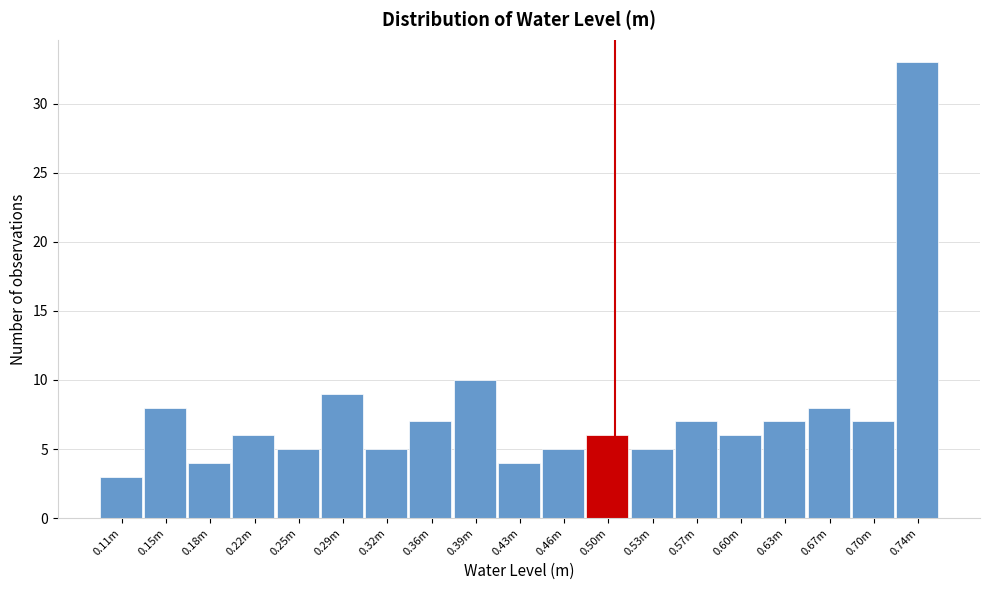

Reading left to right, extract all data points from this chart.

0.11m=3	0.15m=8	0.18m=4	0.22m=6	0.25m=5	0.29m=9	0.32m=5	0.36m=7	0.39m=10	0.43m=4	0.46m=5	0.50m=6	0.53m=5	0.57m=7	0.60m=6	0.63m=7	0.67m=8	0.70m=7	0.74m=33